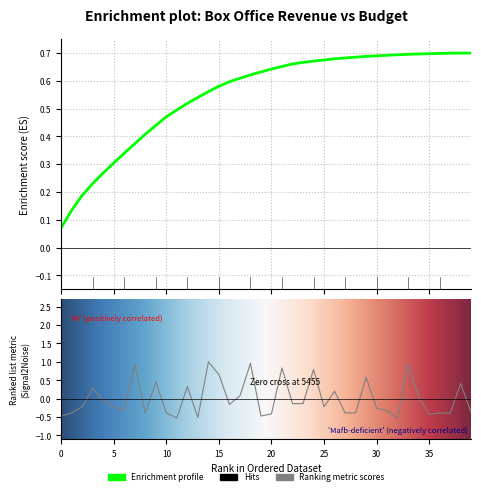

What position from the right is Kubo and the Two Strings?

36